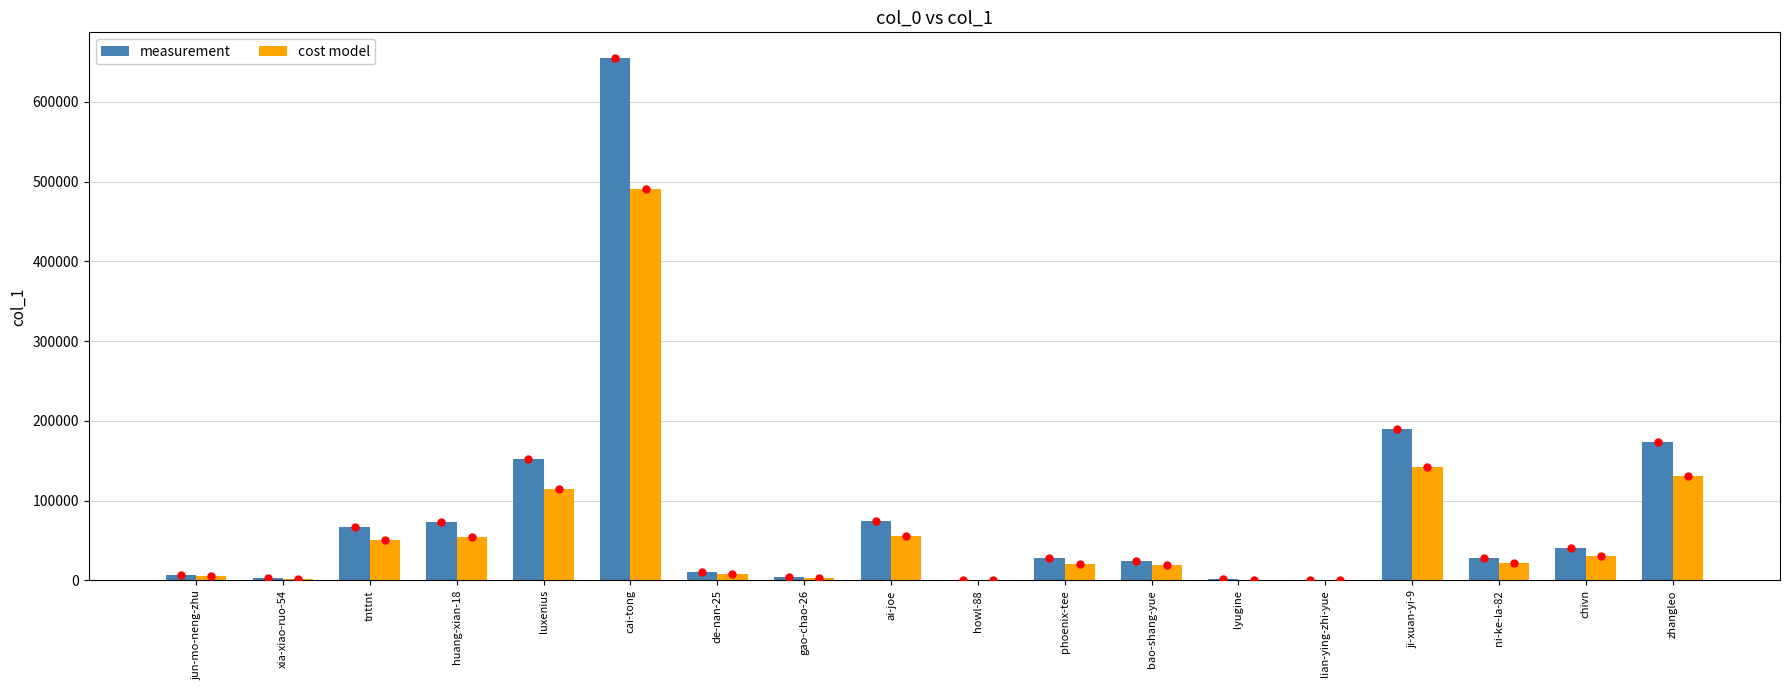

What is the difference between the highest and lowest values at zhangleo?

43458.5